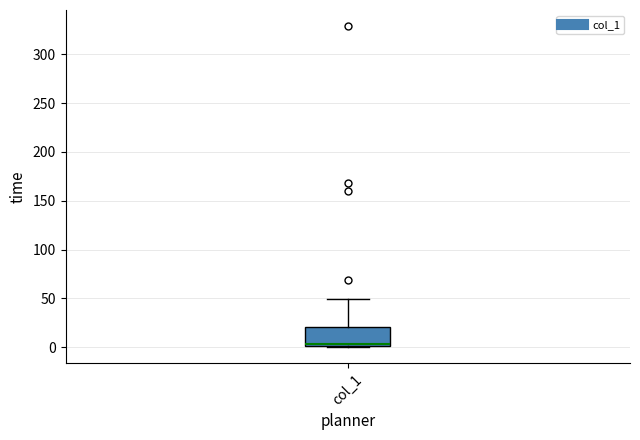

Transcribe this box plot: give where the median line is, the range the box spans, and where the two whiskers end, as read against the y-axis. The values are not printed on the chart, so give them approximately, as read against the axis.

median 5, box 0 to 20, whiskers 0 to 50